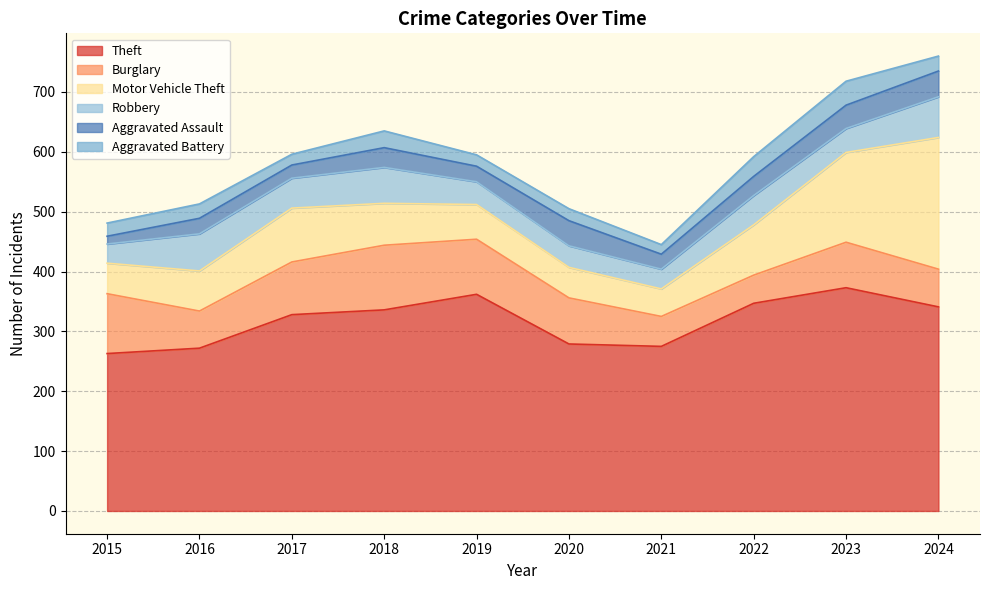

How many categories are shown in the chart?

10